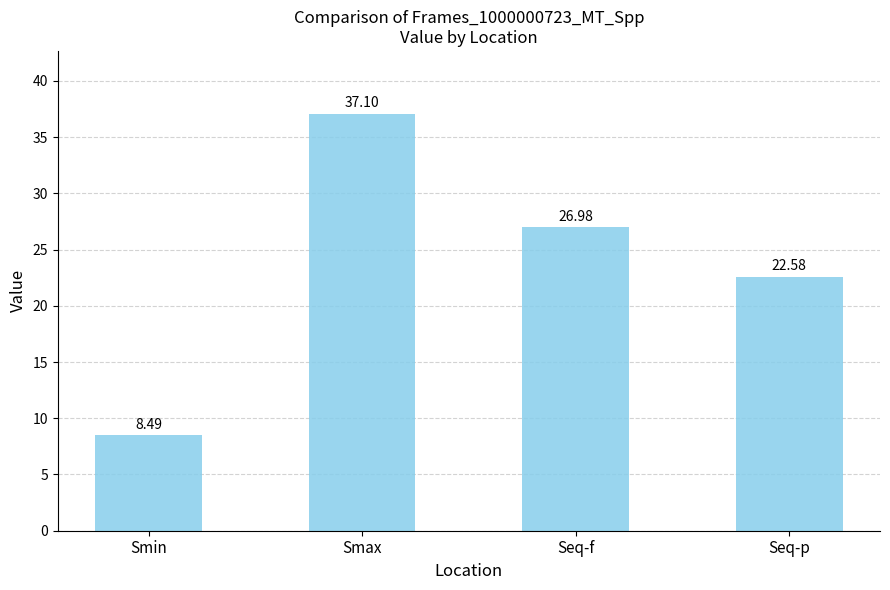

How many categories are shown in the chart?

4